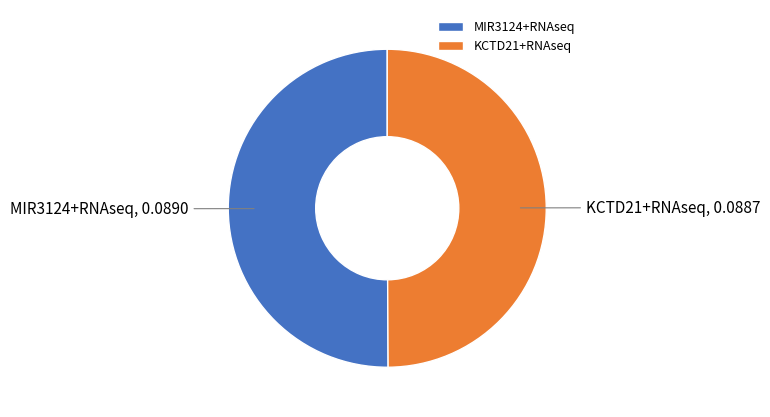

Do MIR3124+RNAseq and KCTD21+RNAseq together represent more than half of the pie?

Yes